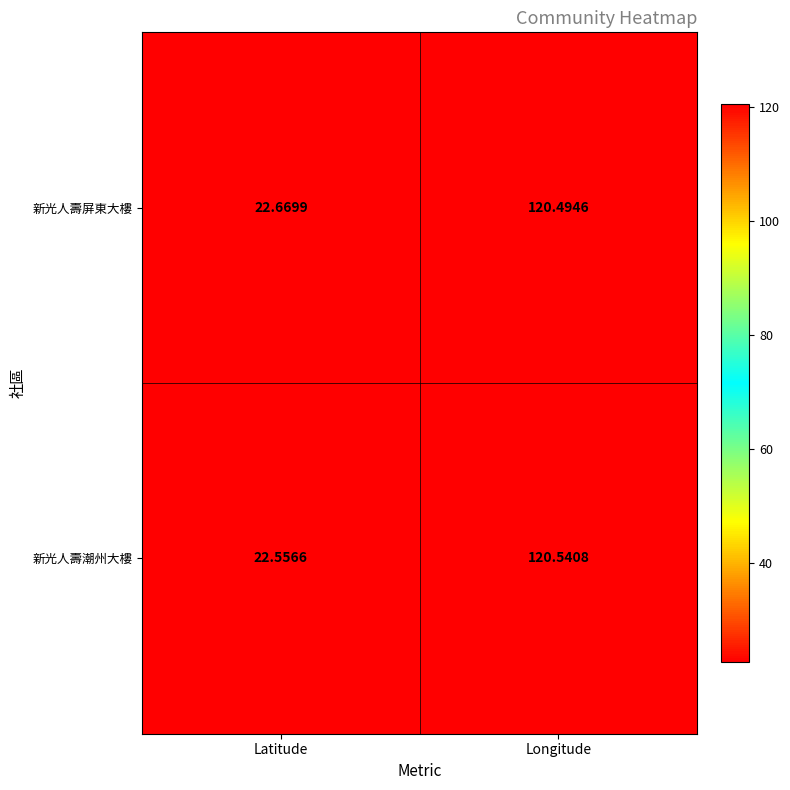

At which label does 新光人壽屏東大樓 first exceed 120?

Longitude